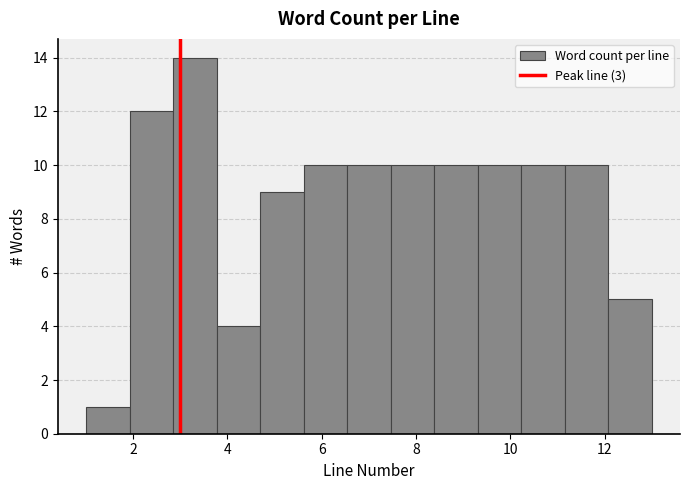

What is the height of the bar covering 12.0 to 13.0 on the x-axis? Neither the bar edges nor the heights are printed on the chart, so give them approximately, as read against the axes.

5